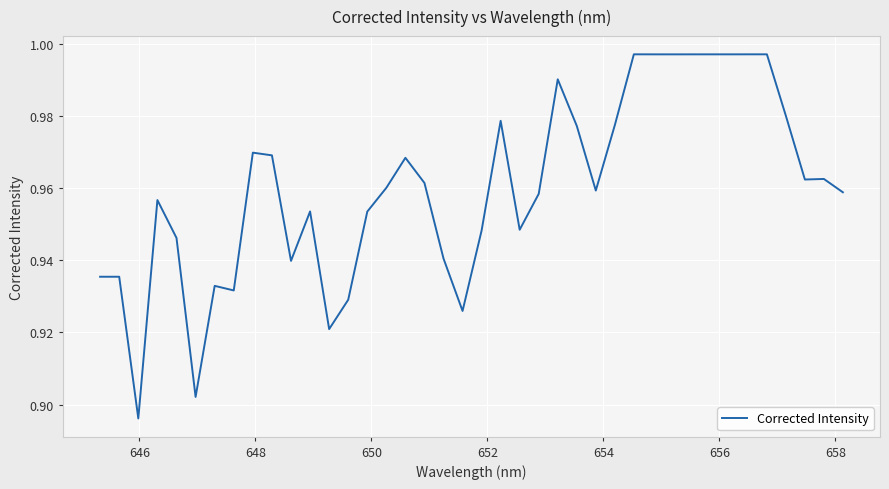

Reading left to right, list all the values displayed in this chart.

0.9	0.9	0.9	1.0	0.9	0.9	0.9	0.9	1.0	1.0	0.9	1.0	0.9	0.9	1.0	1.0	1.0	1.0	0.9	0.9	0.9	1.0	0.9	1.0	1.0	1.0	1.0	1.0	1.0	1.0	1.0	1.0	1.0	1.0	1.0	1.0	1.0	1.0	1.0	1.0